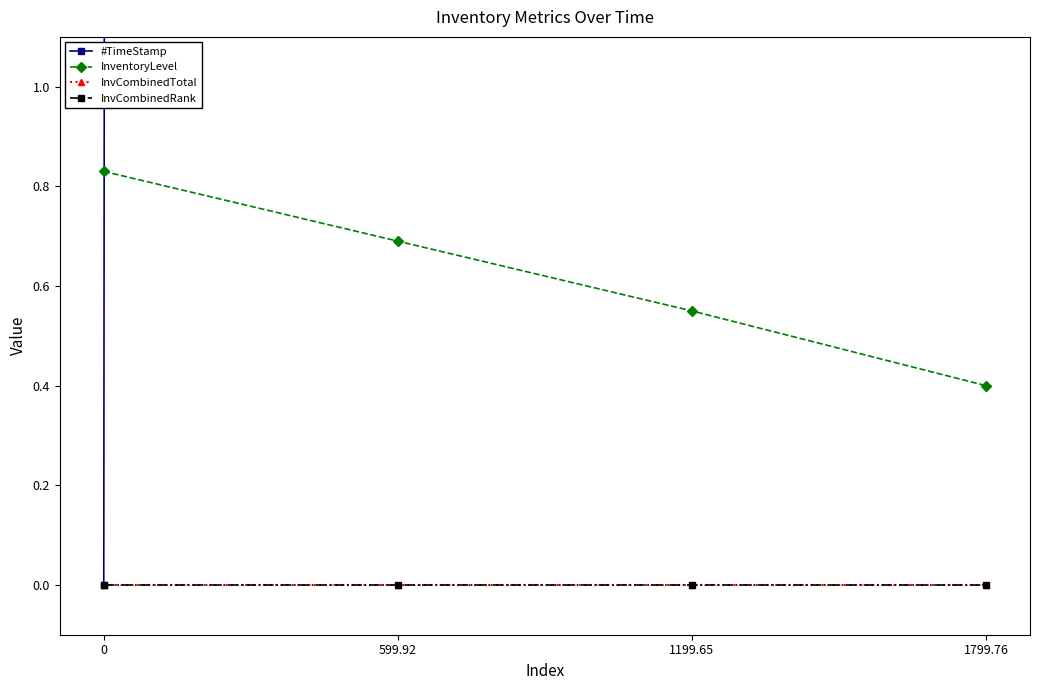

Reading left to right, list all the values displayed in this chart.

#TimeStamp: 0=0.0	599.92=599.9	1199.65=1199.7	1799.76=1799.8
InventoryLevel: 0=0.8	599.92=0.7	1199.65=0.6	1799.76=0.4
InvCombinedTotal: 0=0.0	599.92=0.0	1199.65=0.0	1799.76=0.0
InvCombinedRank: 0=0.0	599.92=0.0	1199.65=0.0	1799.76=0.0